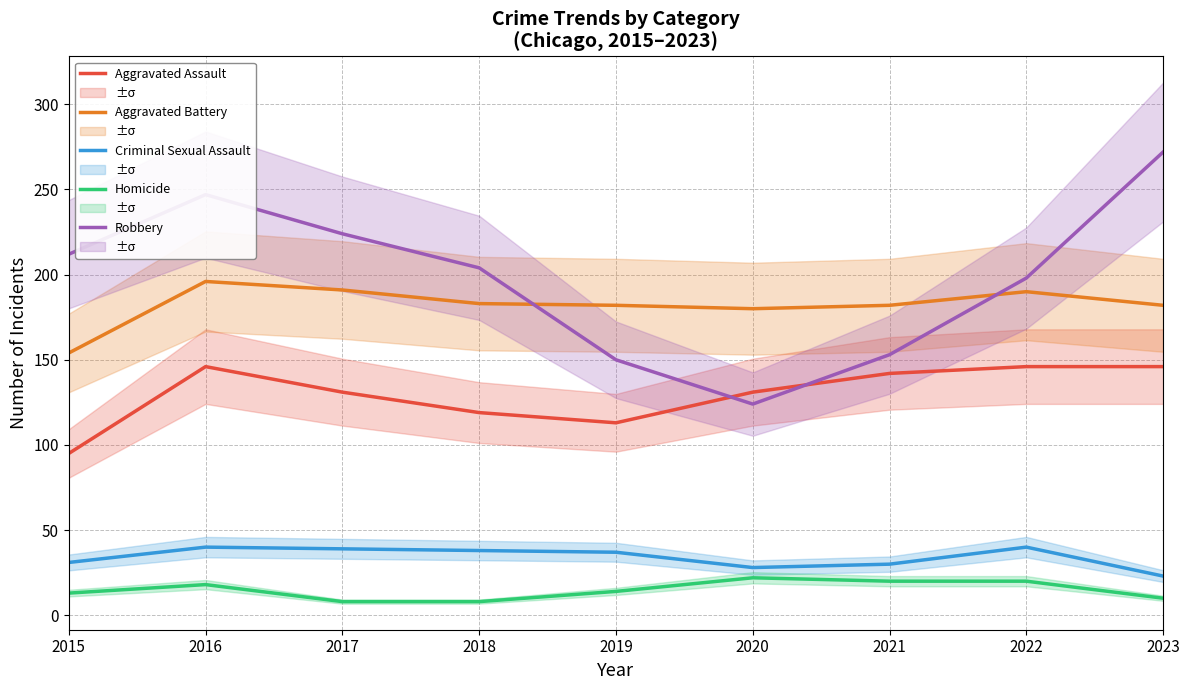

Between 2017 and 2018, which series saw the biggest shift?

Robbery